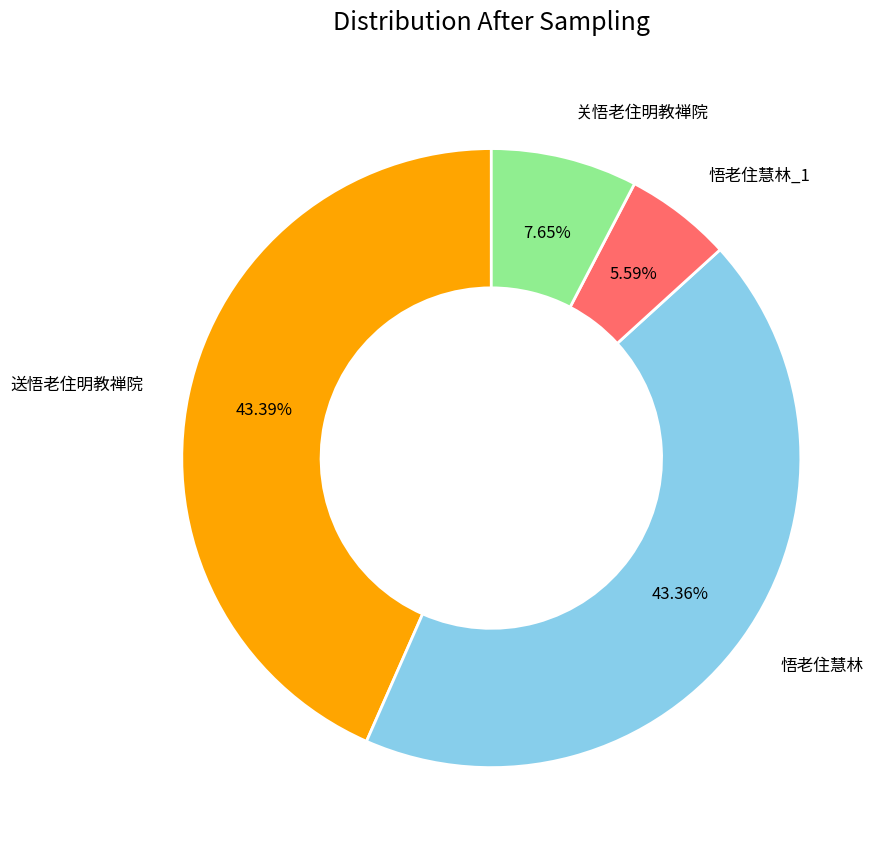

The 关悟老住明教禅院 slice represents 8% of the pie. True or false?

True